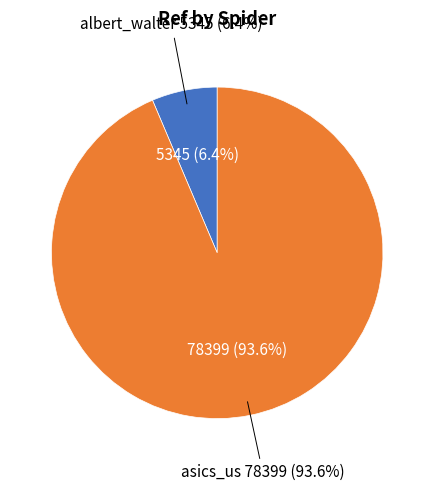

How many slices are in this pie chart?

2